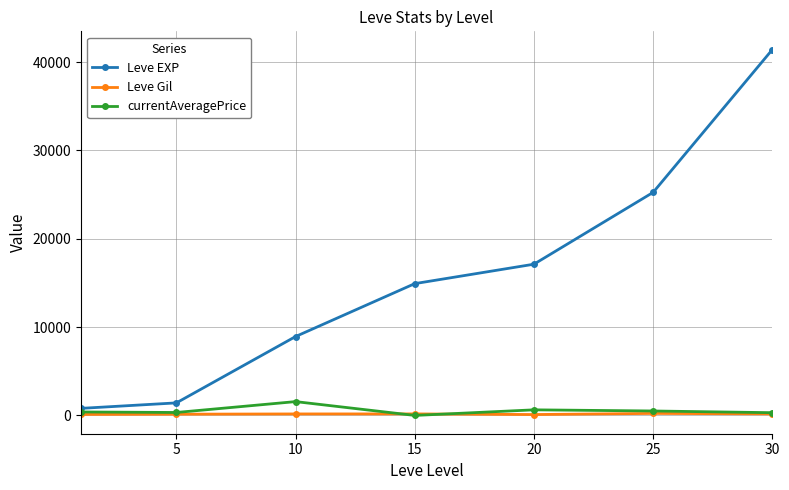

What is the average value of the Leve EXP series?

15692.9